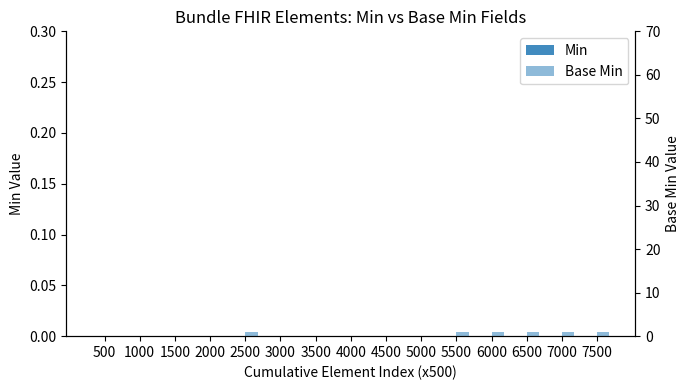

List the labels in order of Min value, largest first.

500, 1000, 1500, 2000, 2500, 3000, 3500, 4000, 4500, 5000, 5500, 6000, 6500, 7000, 7500